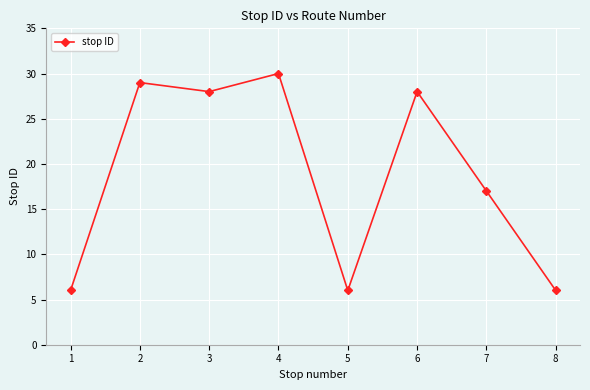

How many interior local peaks (higher than both neighbors) does the data have?

3